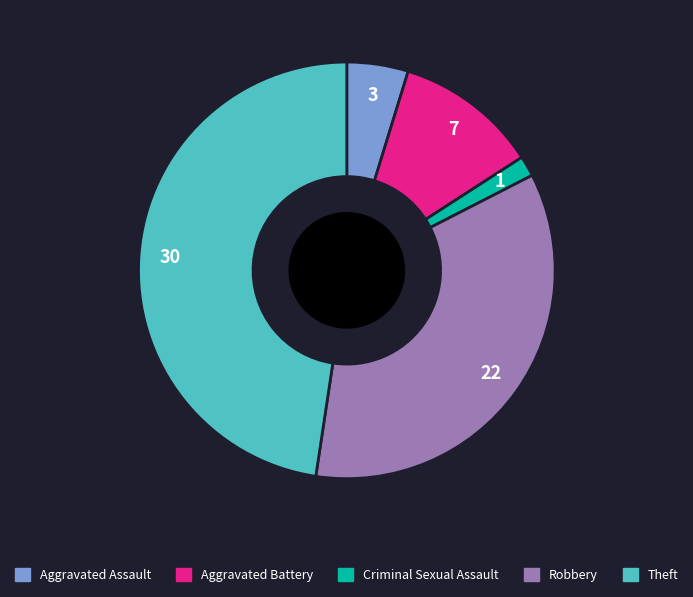

Does Aggravated Battery account for over 50% of the chart?

No